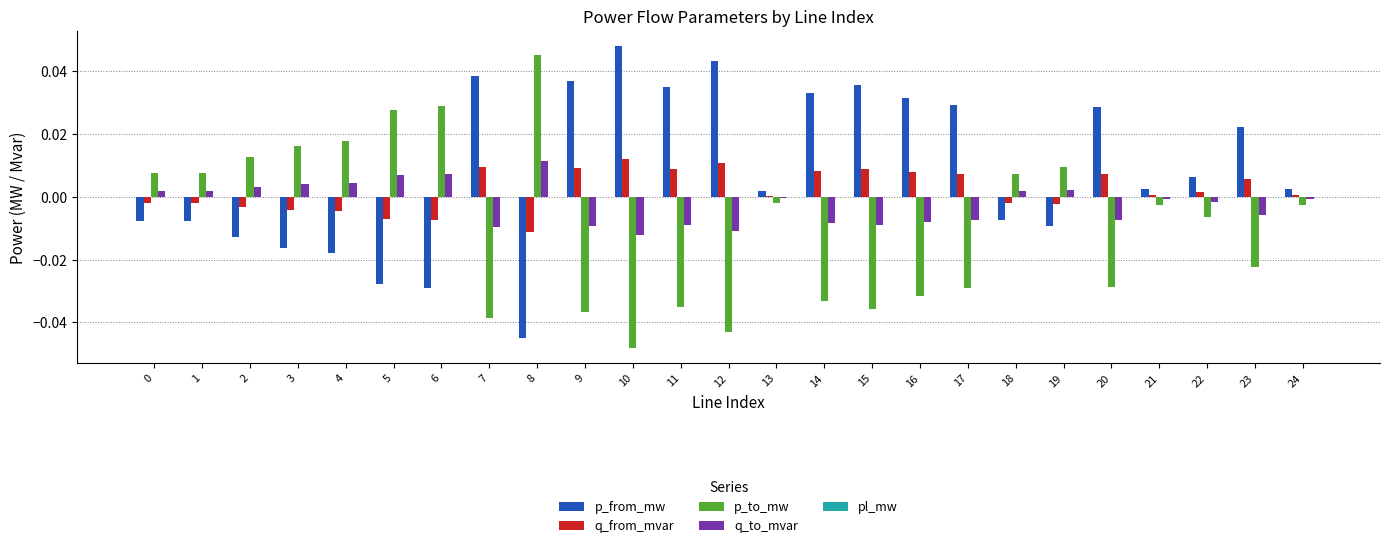

At which category does the chart reach its peak across all series?

10